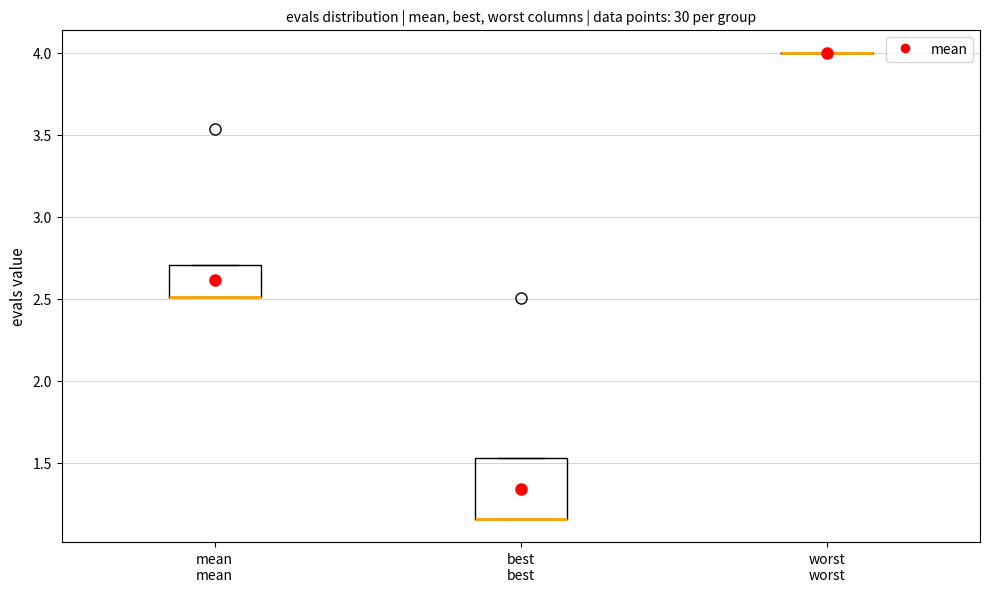

Reading left to right, read every box against the y-axis: the position of its median line, the range the box covers, and the ends of its whiskers. The values are not printed on the chart, so give them approximately, as read against the axis.

mean: median 2.50 (drawn on the box's lower edge), box 2.50 to 2.70, whiskers 2.50 to 2.70
best: median 1.15 (drawn on the box's lower edge), box 1.15 to 1.55, whiskers 1.15 to 1.55
worst: box collapsed to a line at 4.00, whiskers 4.00 to 4.00